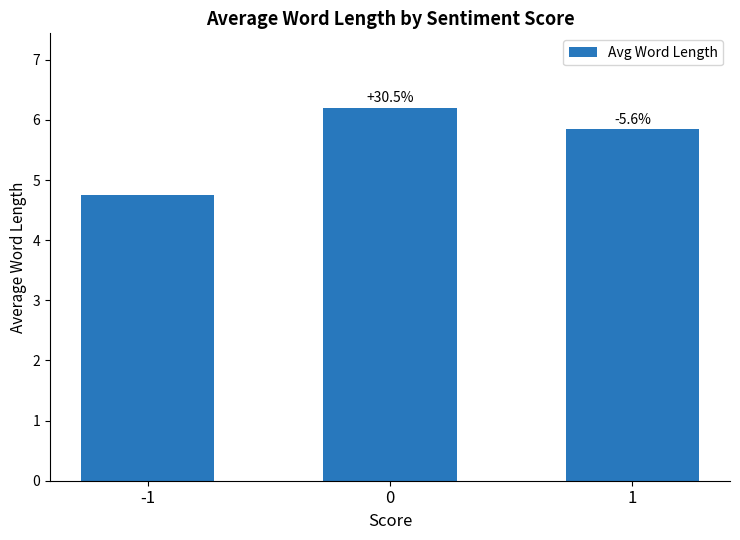

How many bars are there in total?

3